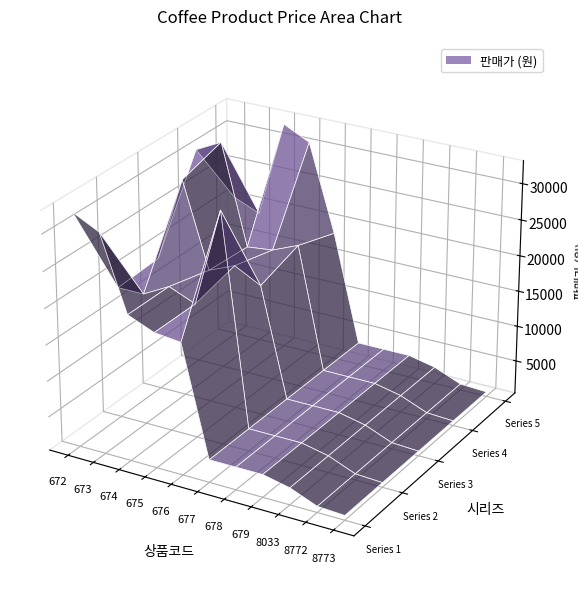

Reading left to right, extract all data points from this chart.

맥스웰 하우스 맥스 골드 2KG: 32500	30700	20500	19000	18600	3500	3500	3500	2700	1200	1000
맥스웰 하우스 아메리카노 1KG: 18600	18600	20500	19000	32500	3500	3500	3500	2700	1200	1000
맥스웰 하우스 콜롬비아 1KG: 19000	30700	19000	20500	18600	3500	3500	3500	2700	1200	1000
맥스웰 하우스 오리지날 골드 2KG: 30700	32500	18600	19000	20500	3500	3500	3500	2700	1200	1000
맥스웰 하우스 에스프레소 1KG: 20500	19000	32500	30700	18600	3500	3500	3500	2700	1200	1000